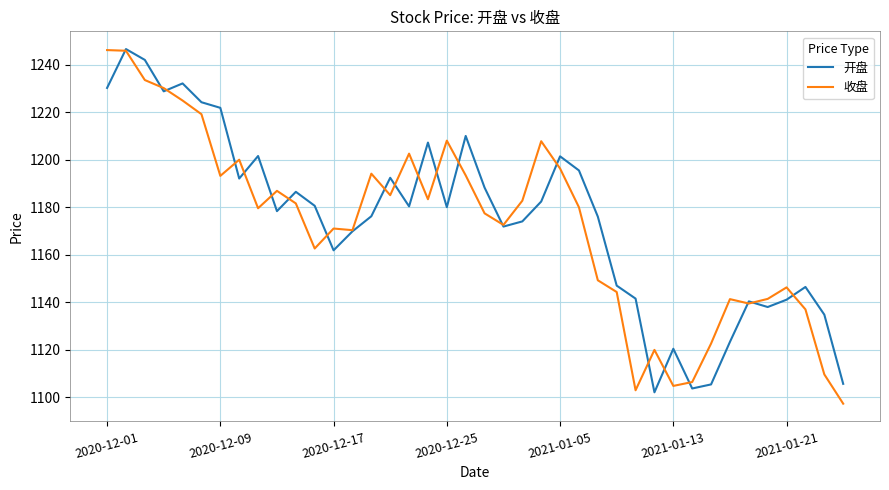

What is the maximum value for 开盘?

1246.5